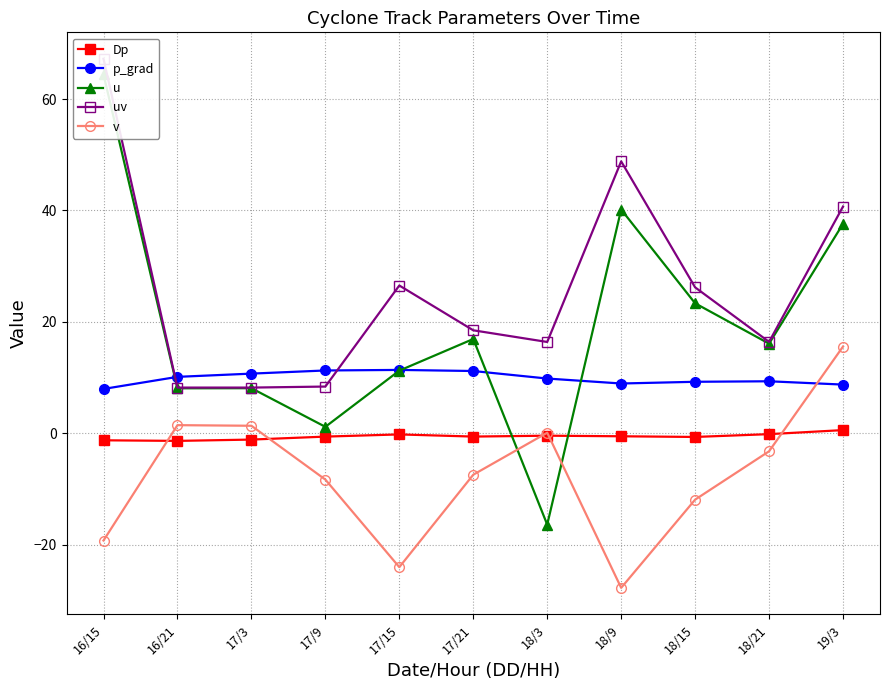

What is the total value across all series at 17/21?

38.6